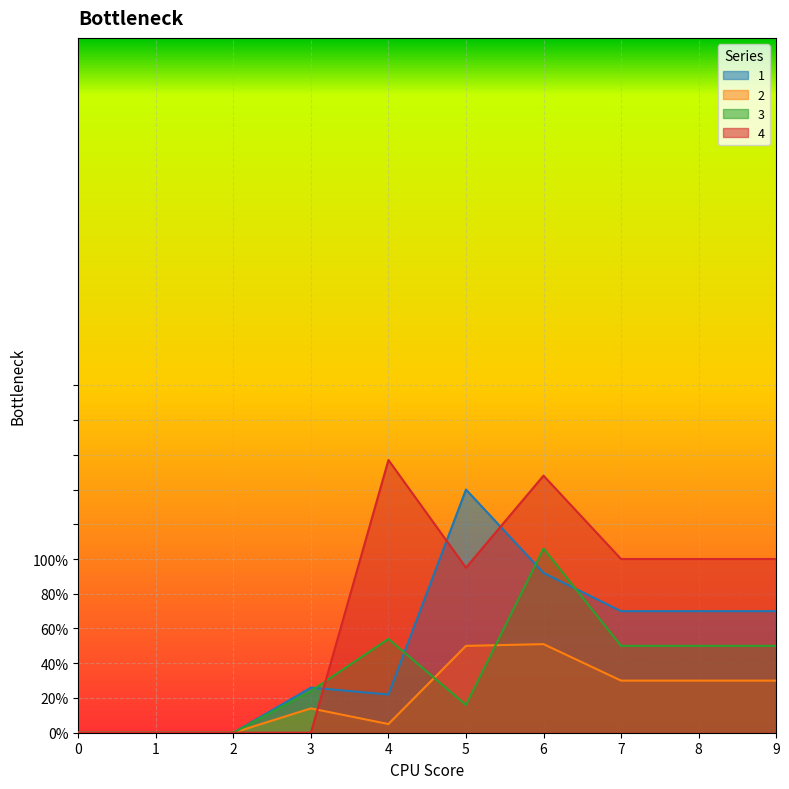

What is the maximum value shown in the chart?

157